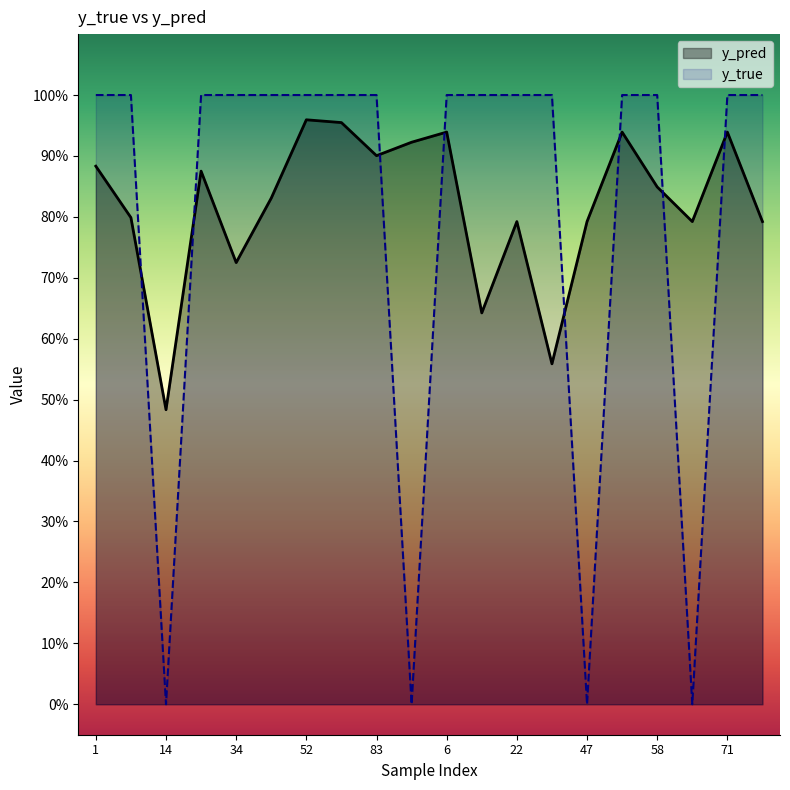

The y_true series shows 1.0 at 52. True or false?

True